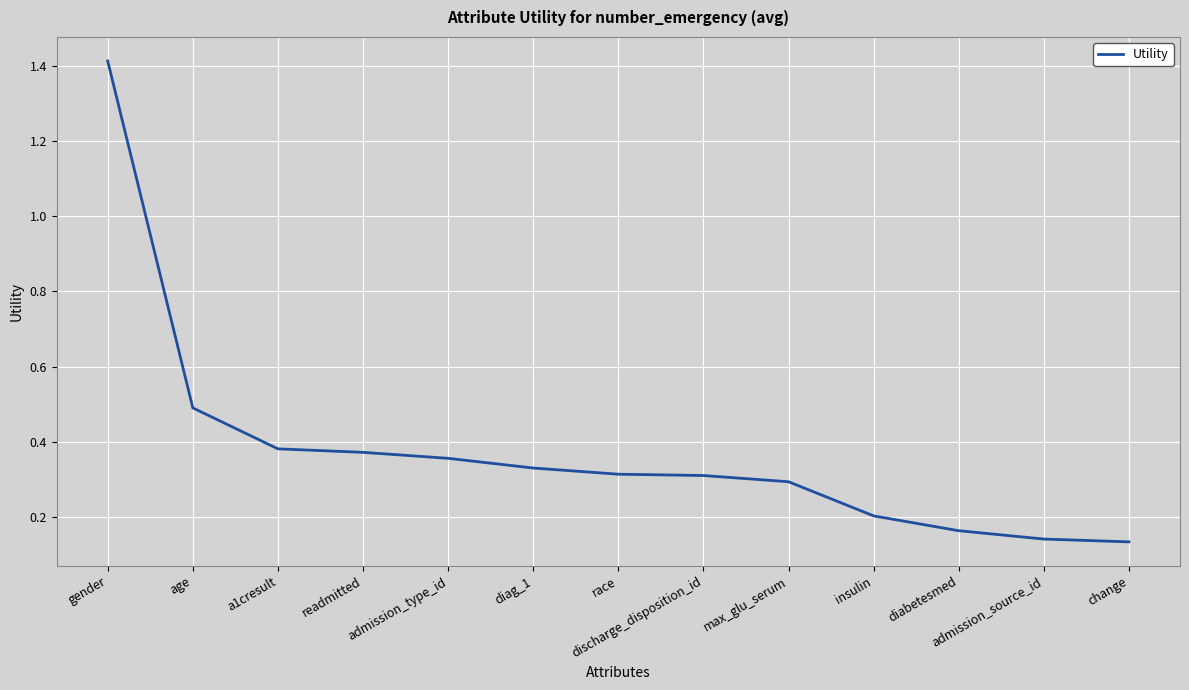

Is it true that the value at diag_1 is 0.3?

True